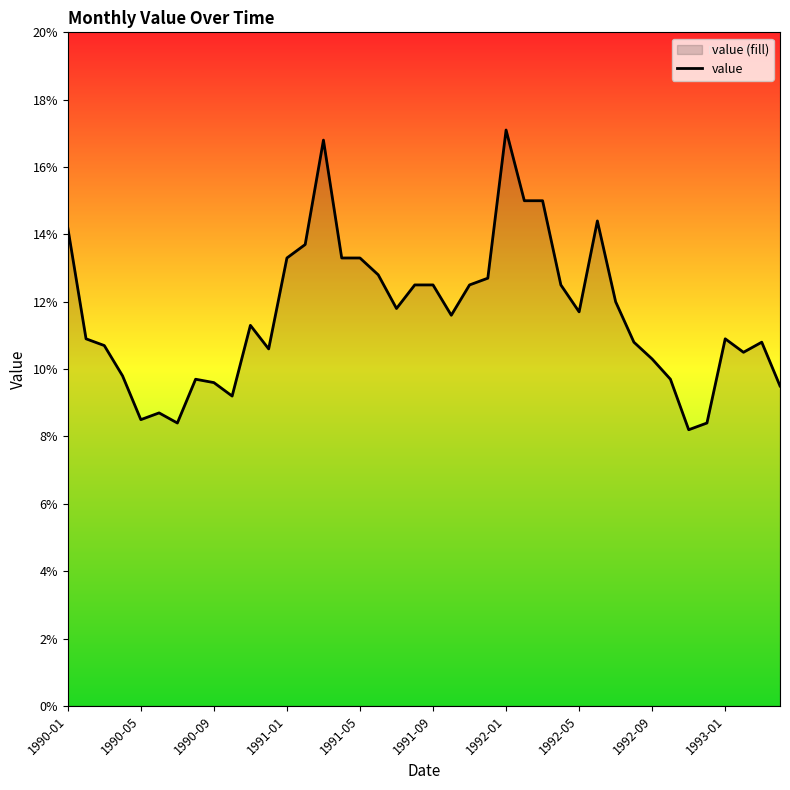

How many distinct data groups are displayed?

1